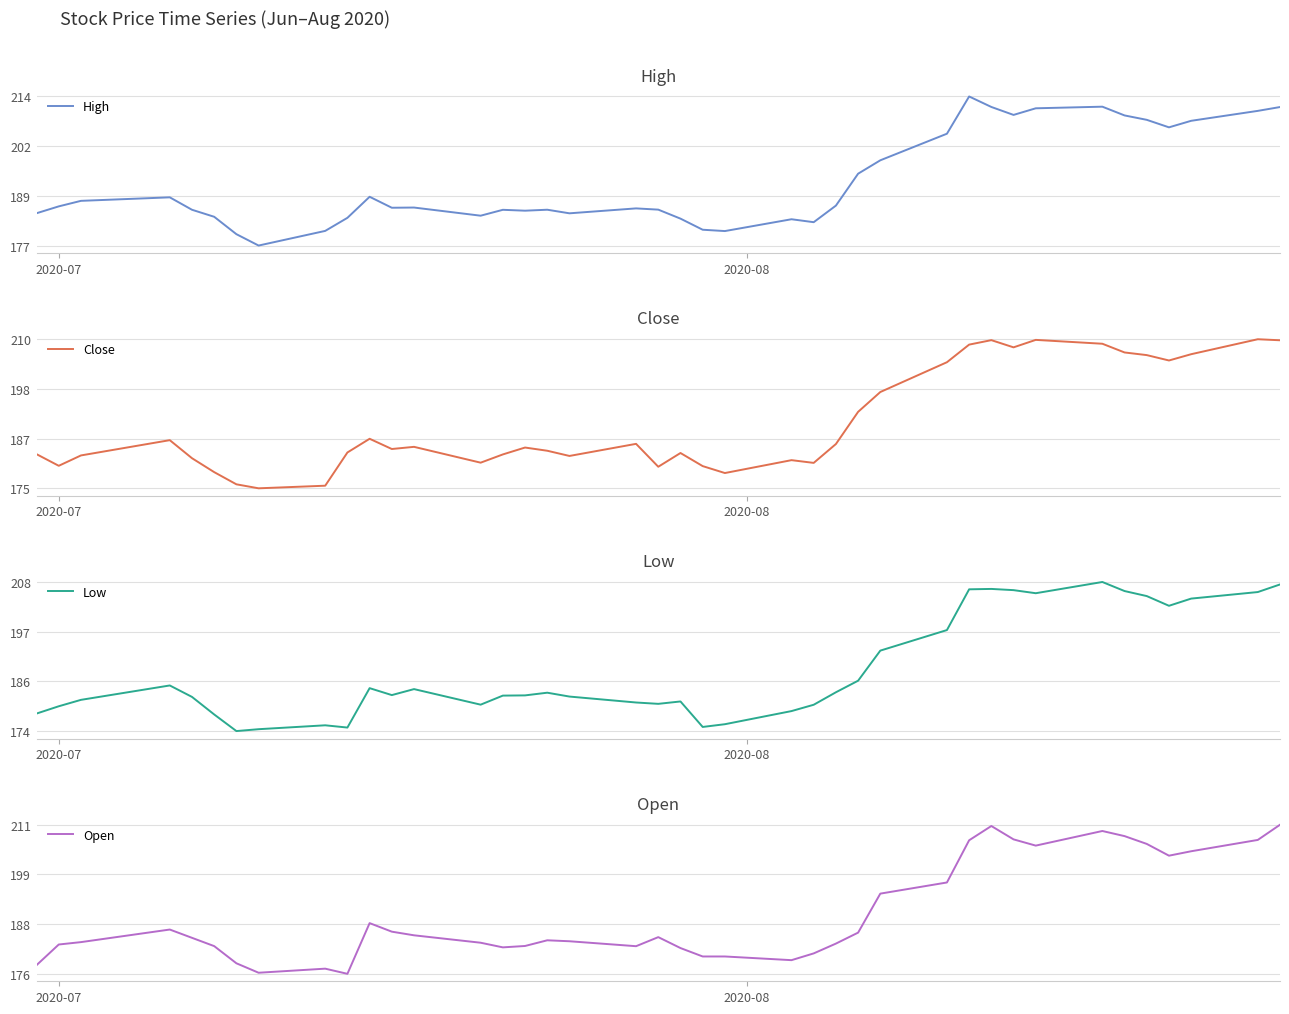

Which series has the largest total across all categories?

High